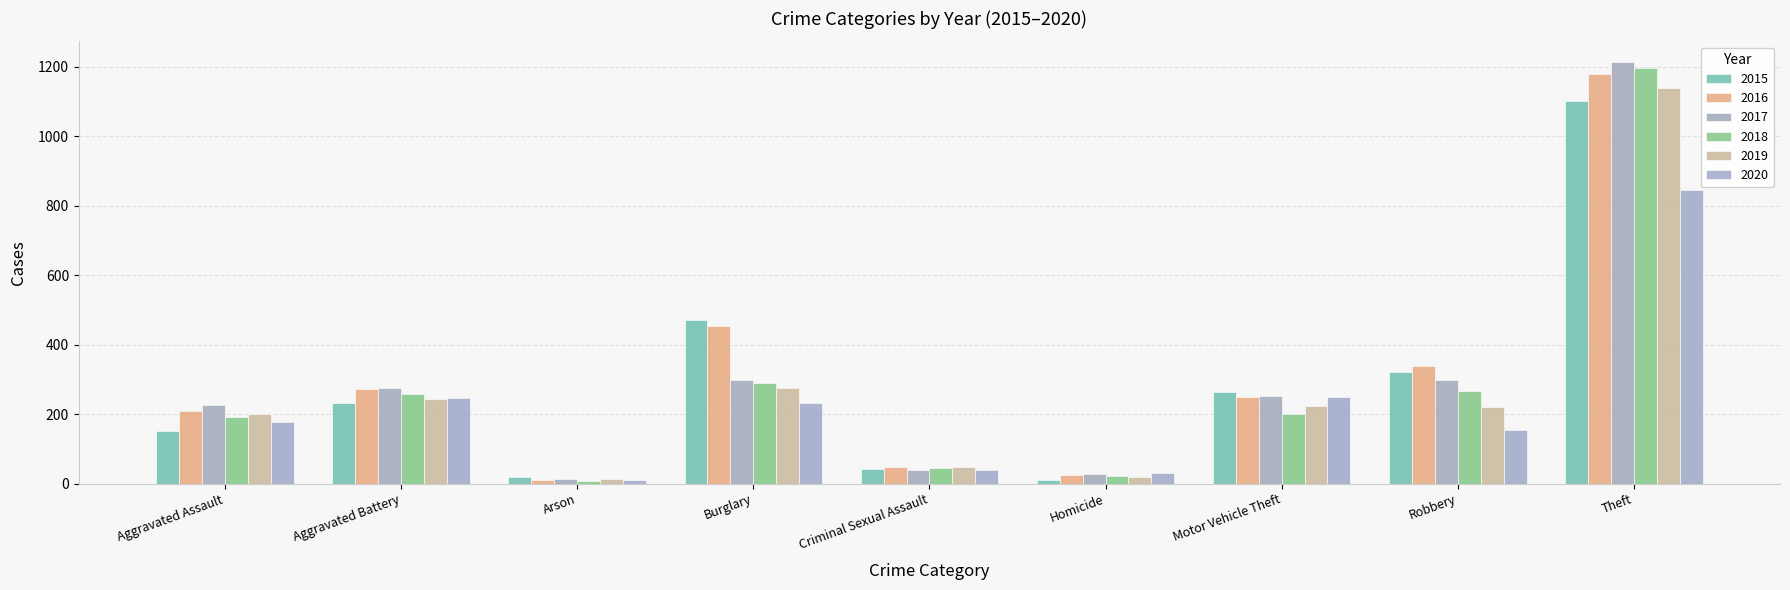

The 2016 series shows 209 at Aggravated Assault. True or false?

True